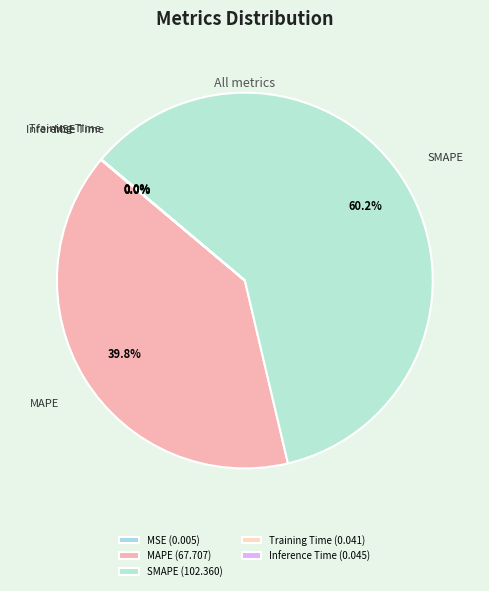

How many slices are in this pie chart?

5